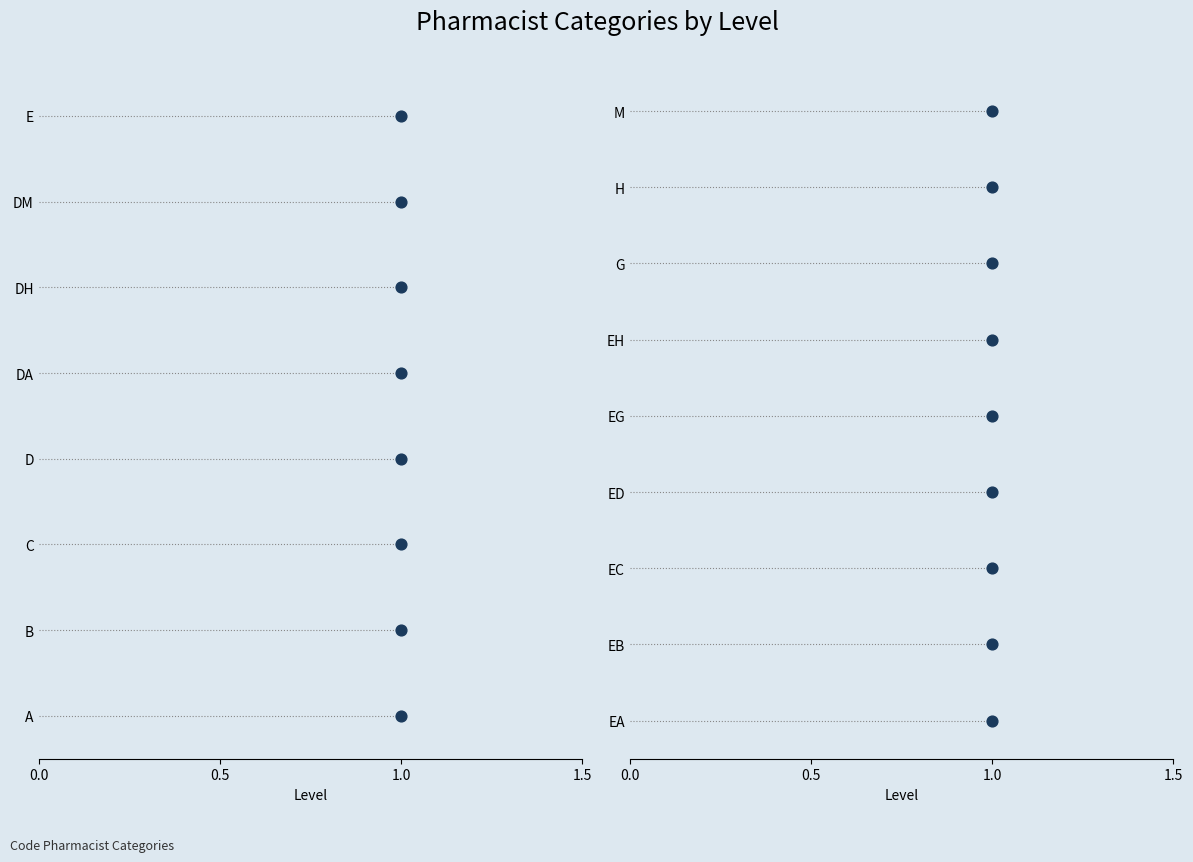

Between 0.5 and 1.0, which is larger?

1.0